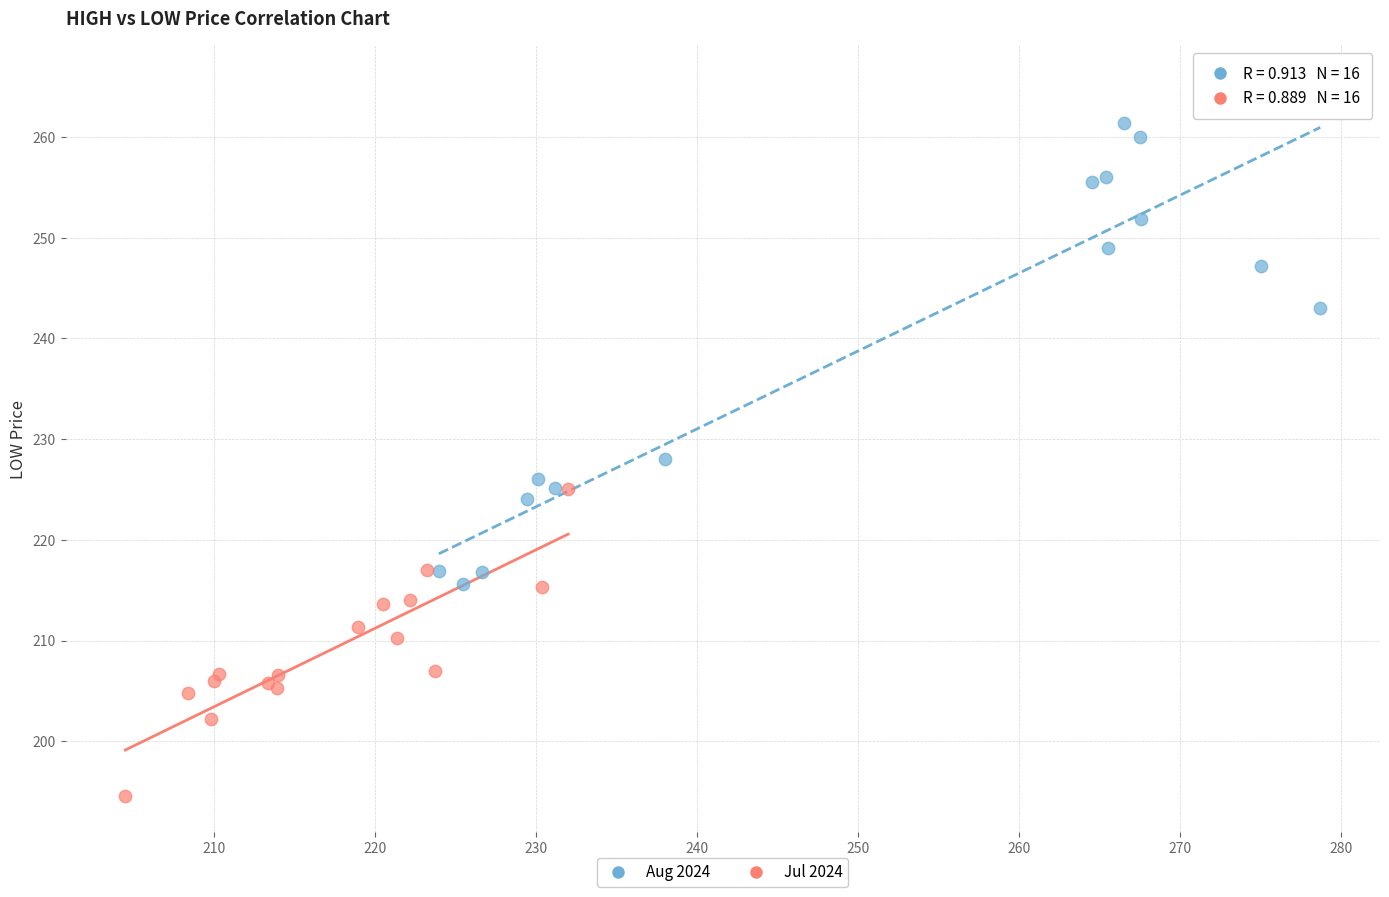

Which series reaches the maximum Y coordinate?

Aug 2024